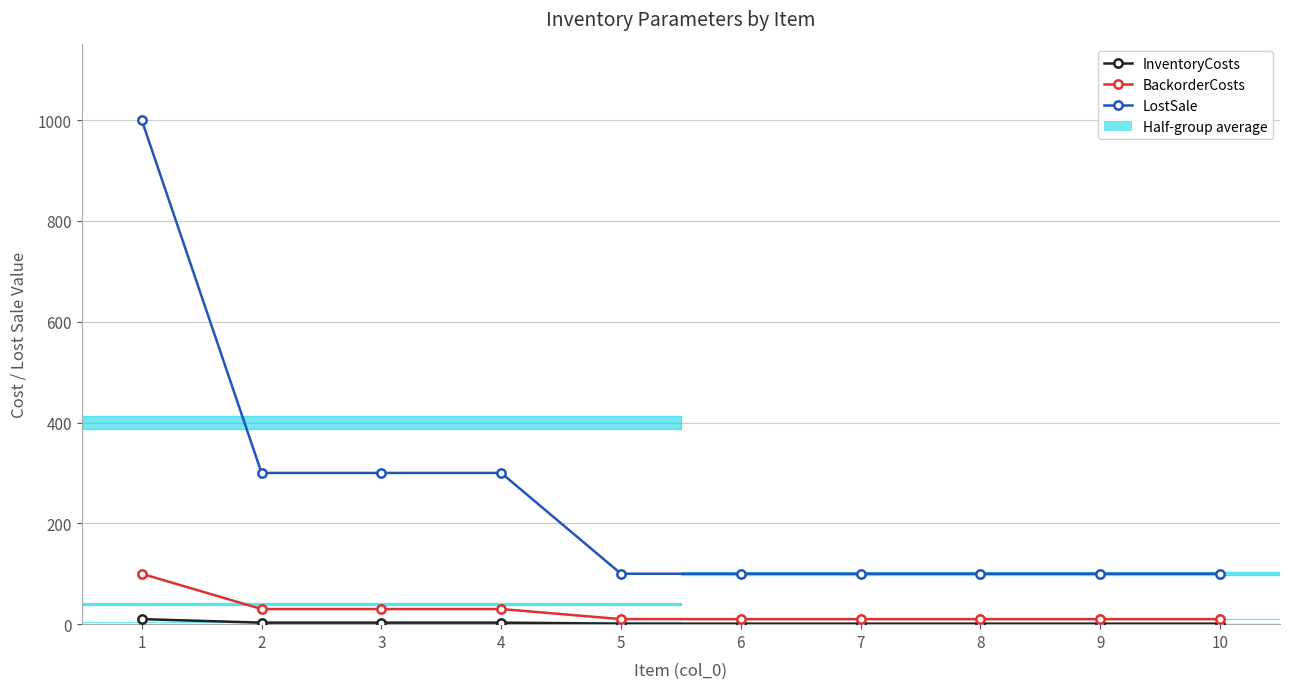

Which category has the lowest value in the InventoryCosts series?

5